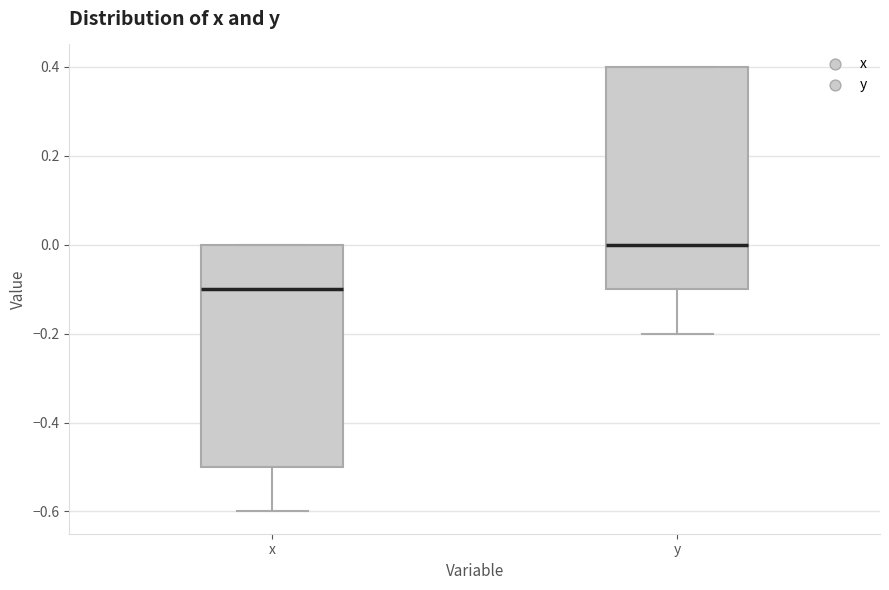

Reading left to right, transcribe this box plot: for each box, give where its median line is, the range the box spans, and where its two whiskers end, as read against the y-axis. The values are not printed on the chart, so give them approximately, as read against the axis.

x: median -0.1, box -0.5 to 0.0, whiskers -0.6 to 0.0
y: median 0.0, box -0.1 to 0.4, whiskers -0.2 to 0.4